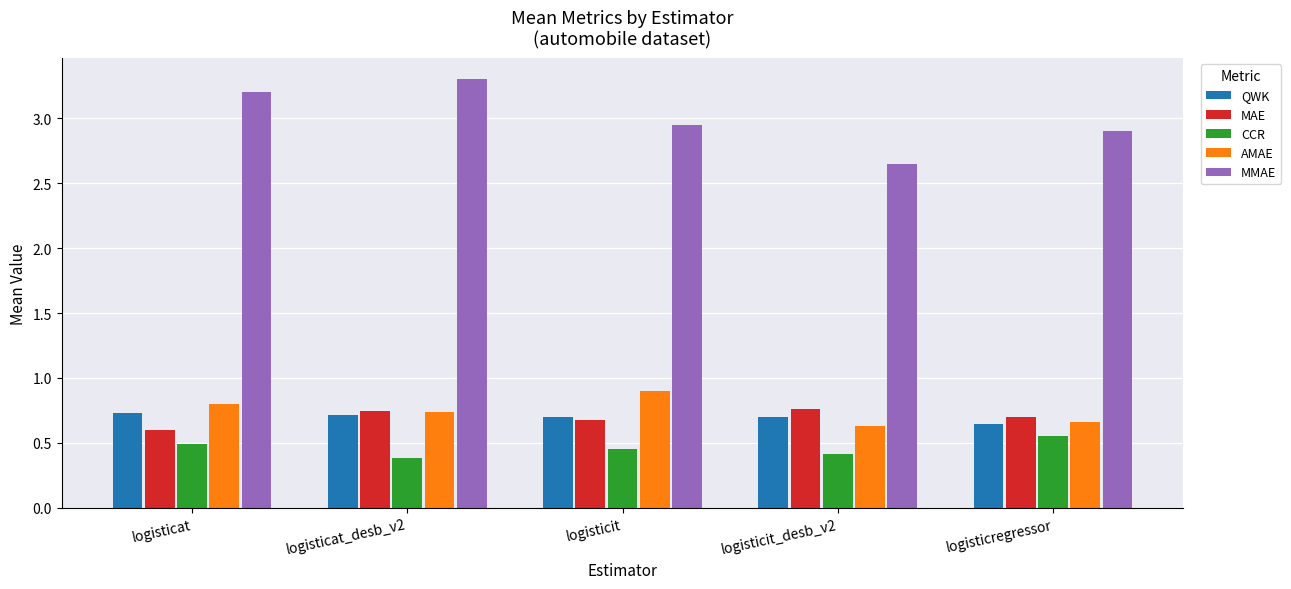

Rank the series at logisticit_desb_v2 from lowest to highest value.

CCR, AMAE, QWK, MAE, MMAE